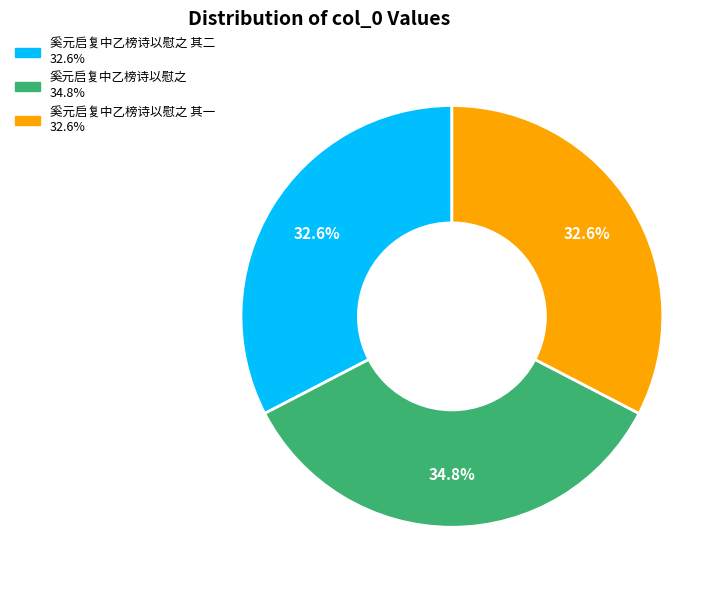

Is there any slice that represents more than half of the pie?

No